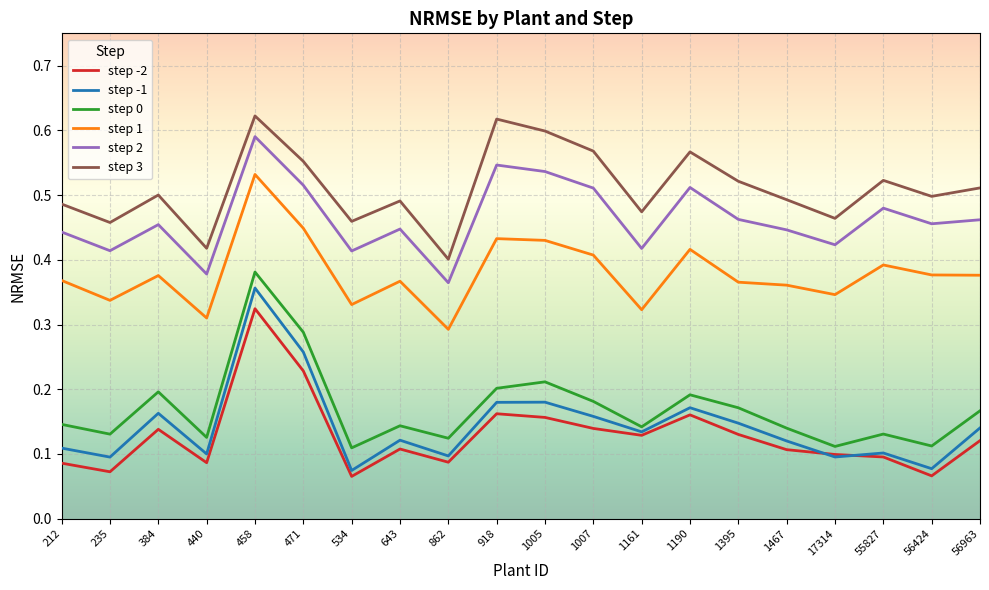

Rank the series by their maximum value, from lowest to highest.

step -2, step -1, step 0, step 1, step 2, step 3